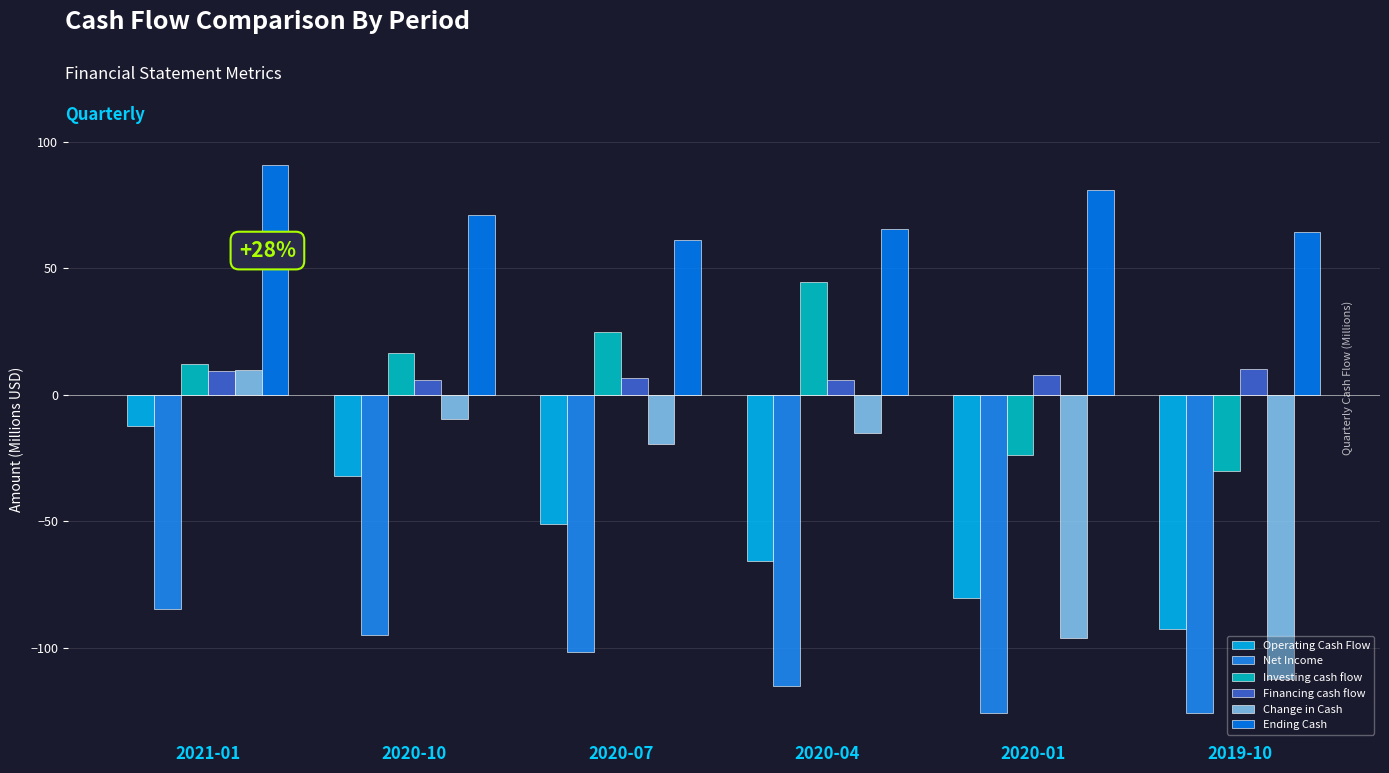

The Net Income series shows -125.7 at 2020-01. True or false?

True